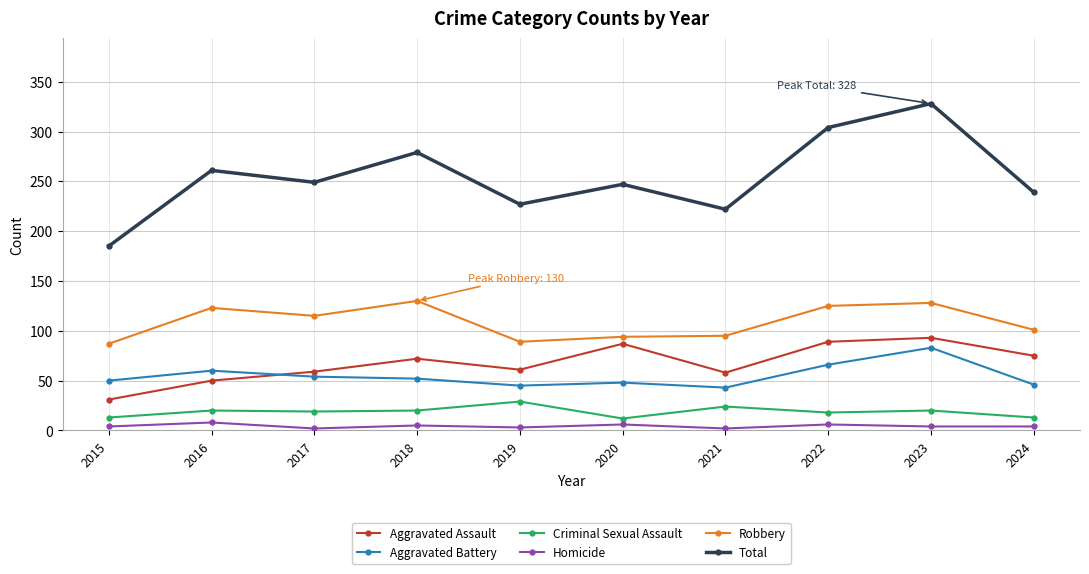

What is the total value across all series at 2023?

656